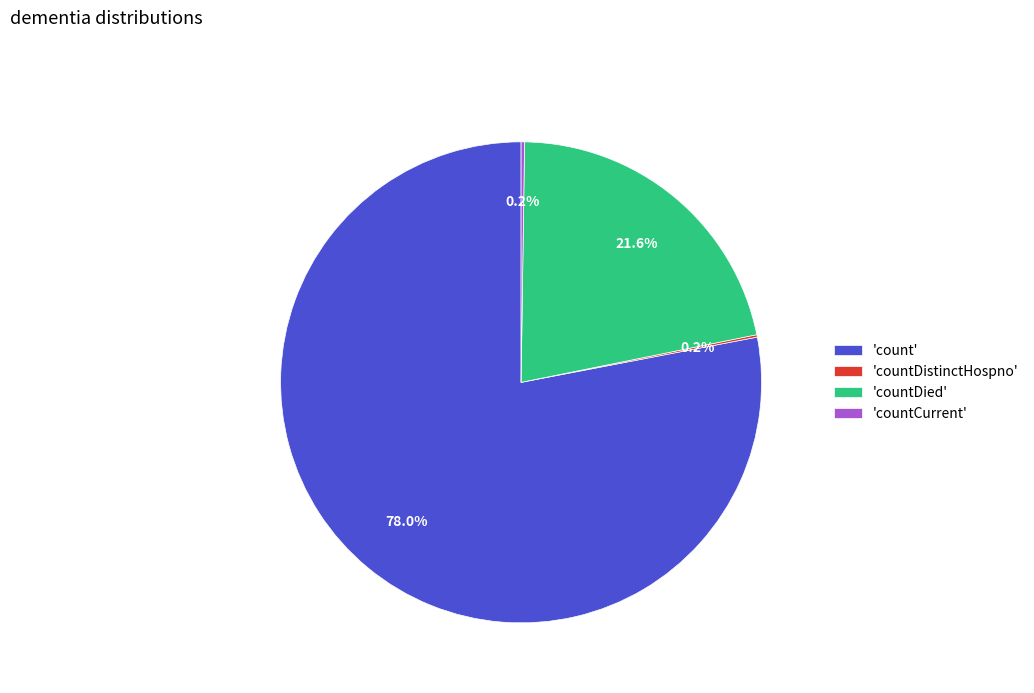

What is the largest slice in the pie chart?

'count'